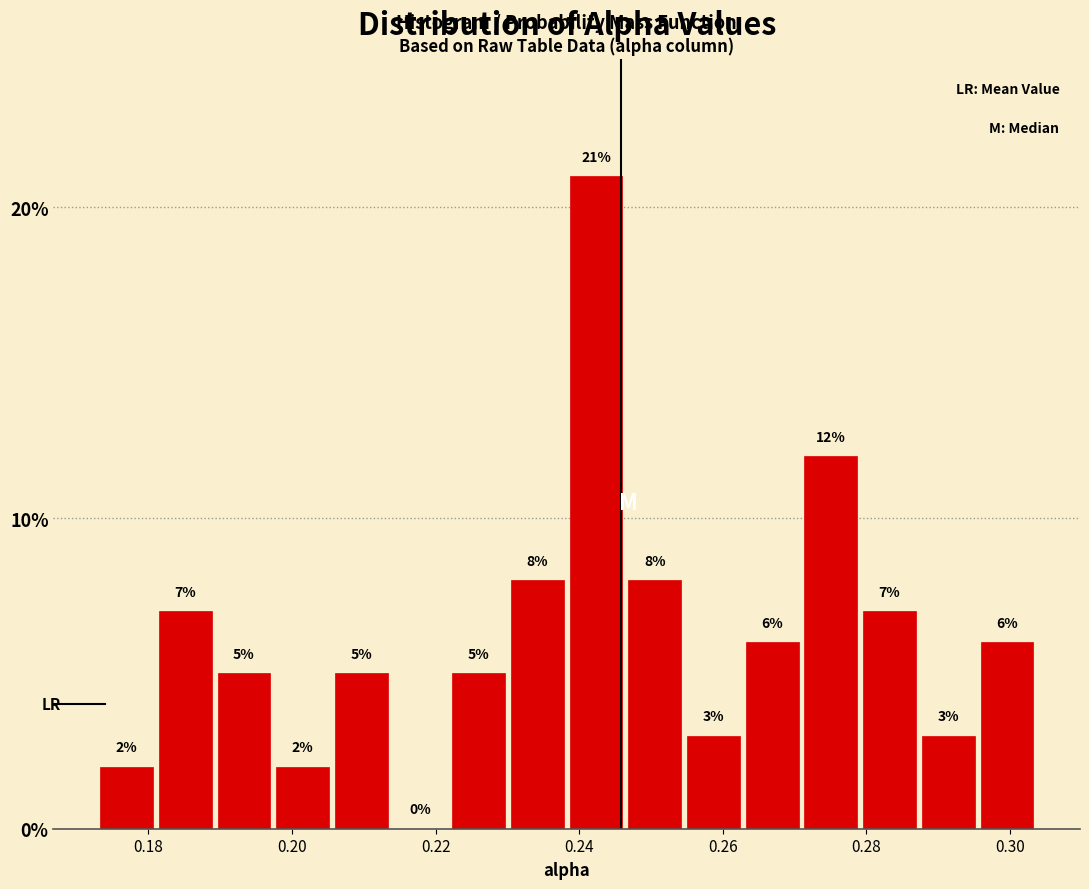

Which range on the x-axis has the tallest bar?

0.238 to 0.246